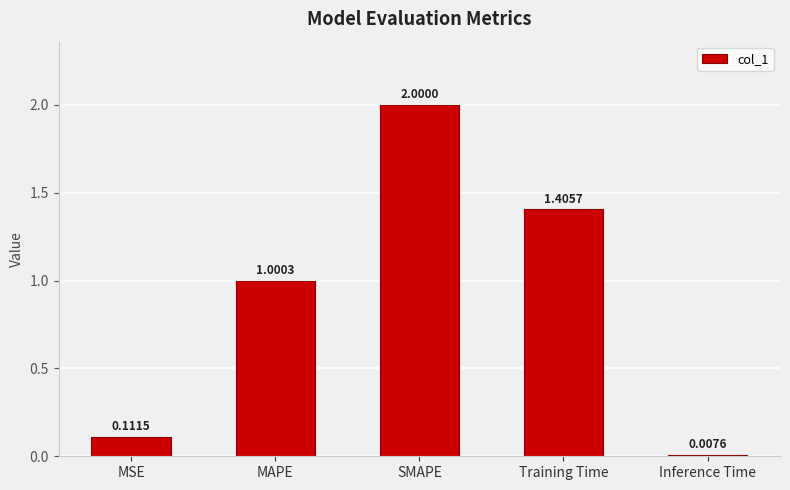

What is the difference between the maximum and second lowest values?

1.9